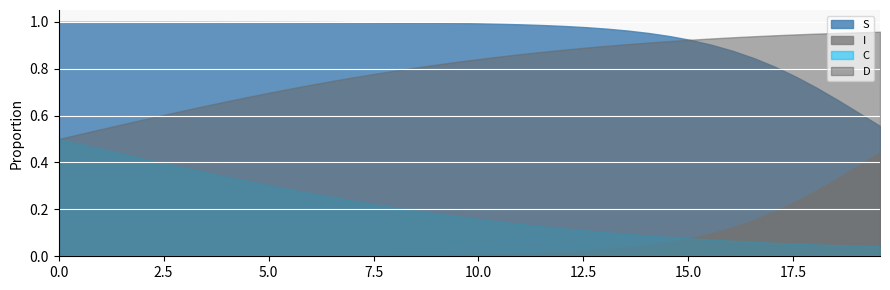

Rank the series by their maximum value, from lowest to highest.

I, C, D, S